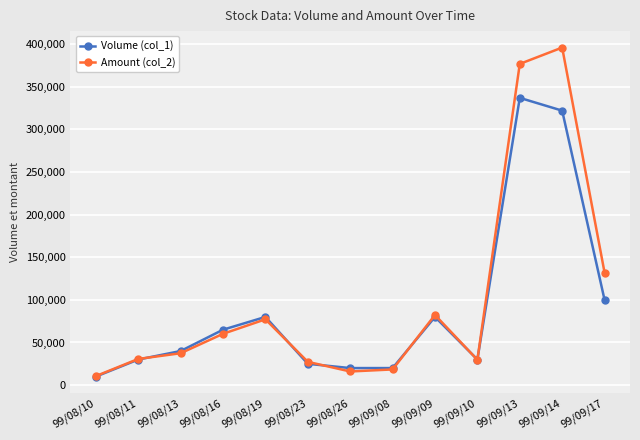

True or false: Volume (col_1) and Amount (col_2) cross at least once.

True